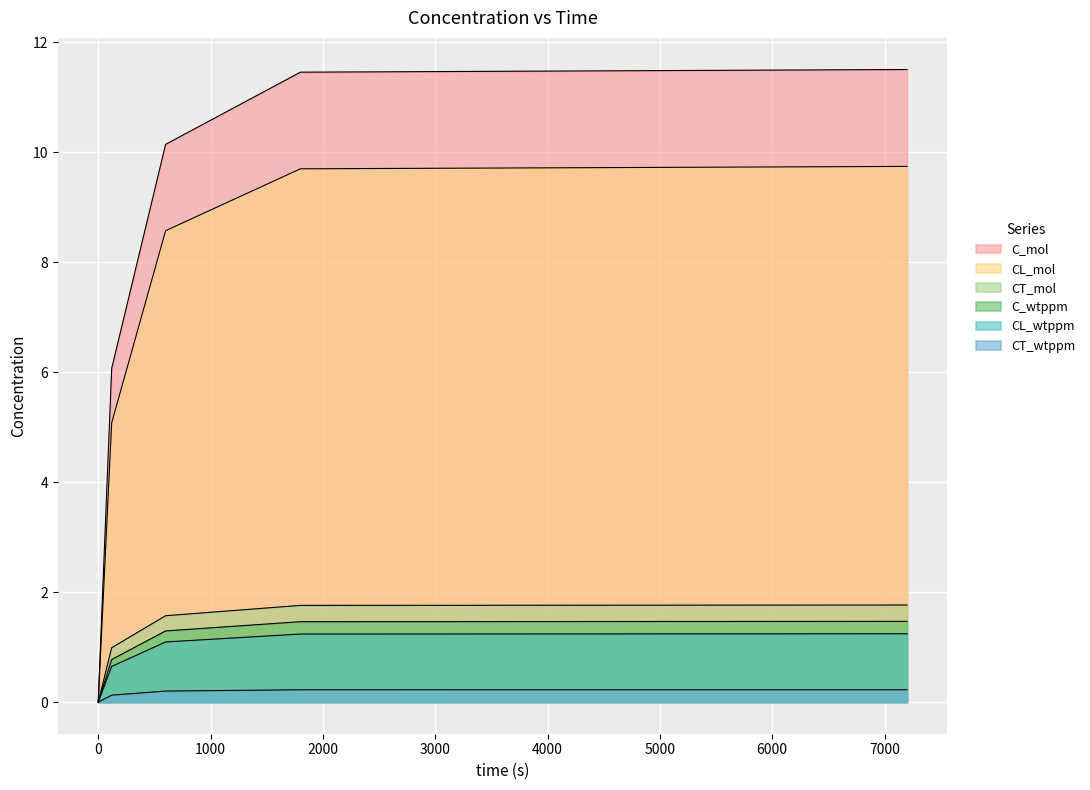

What is the highest value of the CL_mol series?

9.7